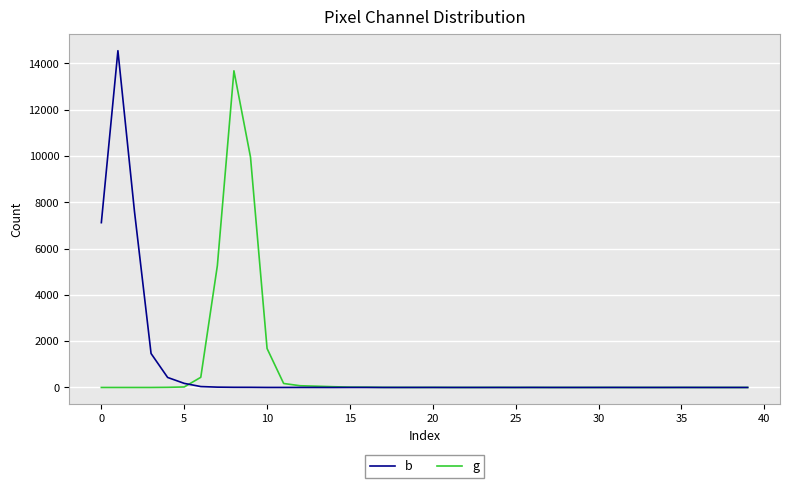

What is the maximum value shown in the chart?

14547